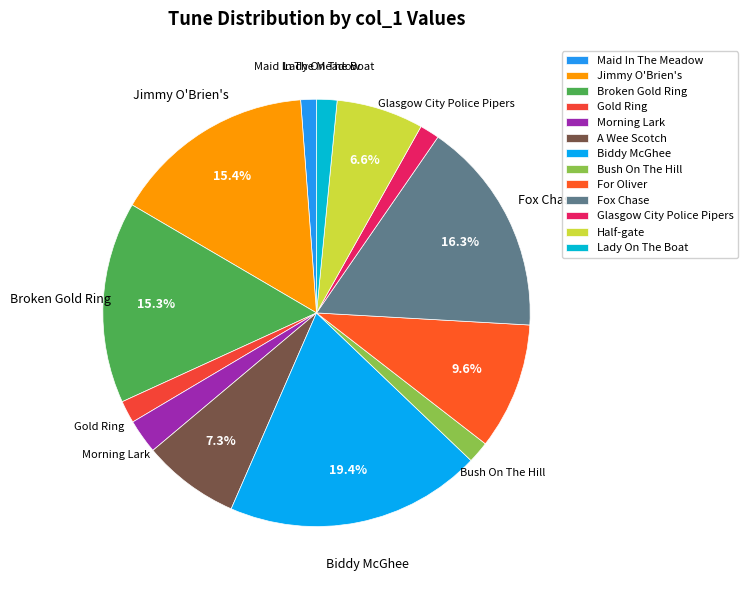

Count the number of slices in the pie.

13